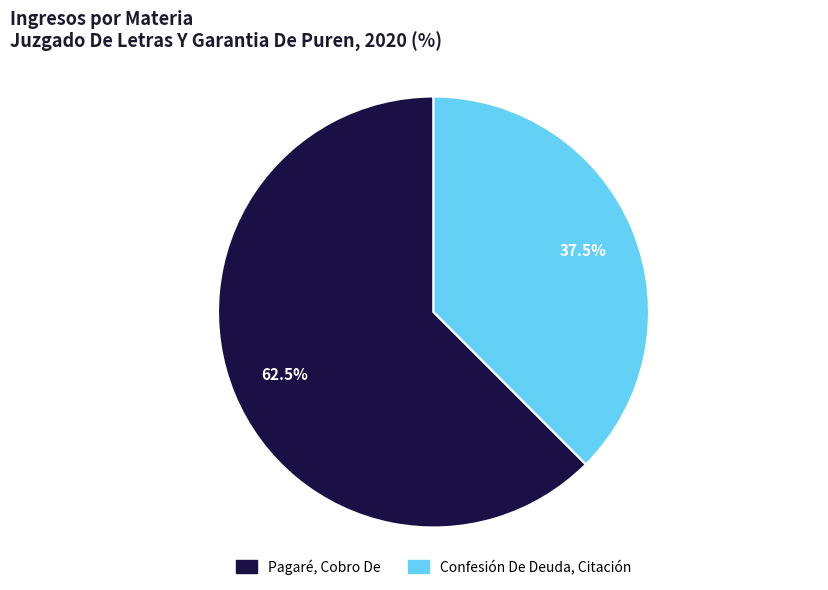

Is it true that Pagaré, Cobro De is 50% of the pie?

False